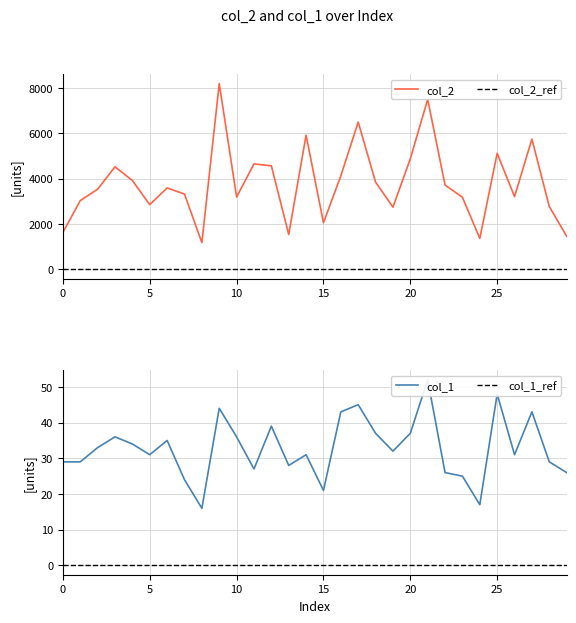

Reading right to left, what are all the values shown in this chart?

col_2: 29=1456	28=2771	27=5746	26=3206	25=5119	24=1359	23=3179	22=3719	21=7502	20=4877	19=2741	18=3850	17=6495	16=4124	15=2052	14=5921	13=1532	12=4568	11=4650	10=3188	9=8202	8=1175	7=3319	6=3590	5=2853	4=3917	3=4523	2=3534	1=3032	0=1624
col_1: 29=26	28=29	27=43	26=31	25=48	24=17	23=25	22=26	21=52	20=37	19=32	18=37	17=45	16=43	15=21	14=31	13=28	12=39	11=27	10=36	9=44	8=16	7=24	6=35	5=31	4=34	3=36	2=33	1=29	0=29